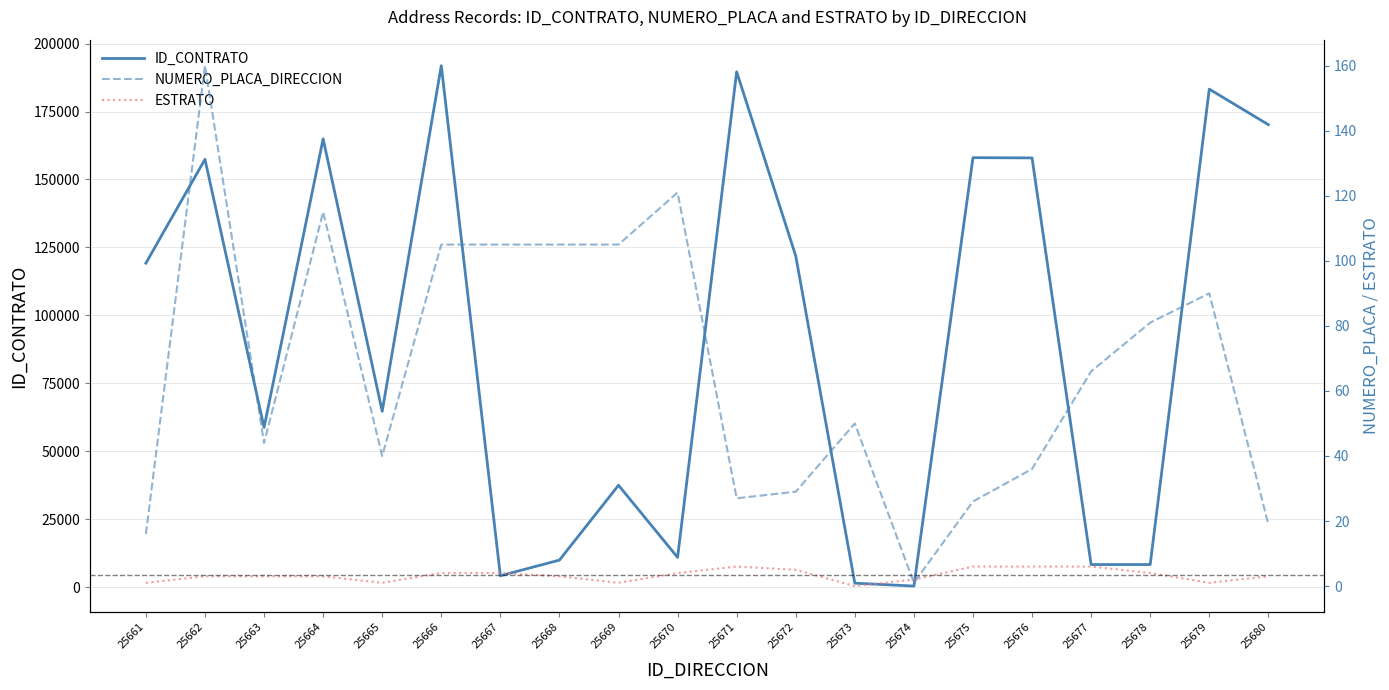

Reading left to right, transcribe all the data shown in this chart.

ID_CONTRATO: 25661=119210	25662=157410	25663=58764	25664=164929	25665=64701	25666=191855	25667=4208	25668=9962	25669=37496	25670=10967	25671=189609	25672=121860	25673=1476	25674=410	25675=158020	25676=157927	25677=8319	25678=8322	25679=183230	25680=170165
NUMERO_PLACA_DIRECCION: 25661=16	25662=160	25663=44	25664=115	25665=40	25666=105	25667=105	25668=105	25669=105	25670=121	25671=27	25672=29	25673=50	25674=1	25675=26	25676=36	25677=66	25678=81	25679=90	25680=19
ESTRATO: 25661=1	25662=3	25663=3	25664=3	25665=1	25666=4	25667=4	25668=3	25669=1	25670=4	25671=6	25672=5	25673=0	25674=2	25675=6	25676=6	25677=6	25678=4	25679=1	25680=3